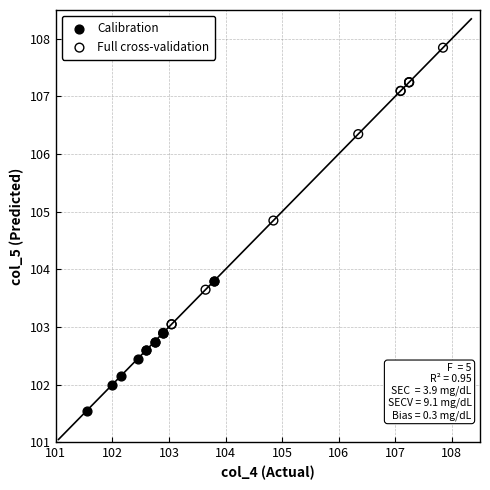

Which series contains the lowest Y value?

Calibration